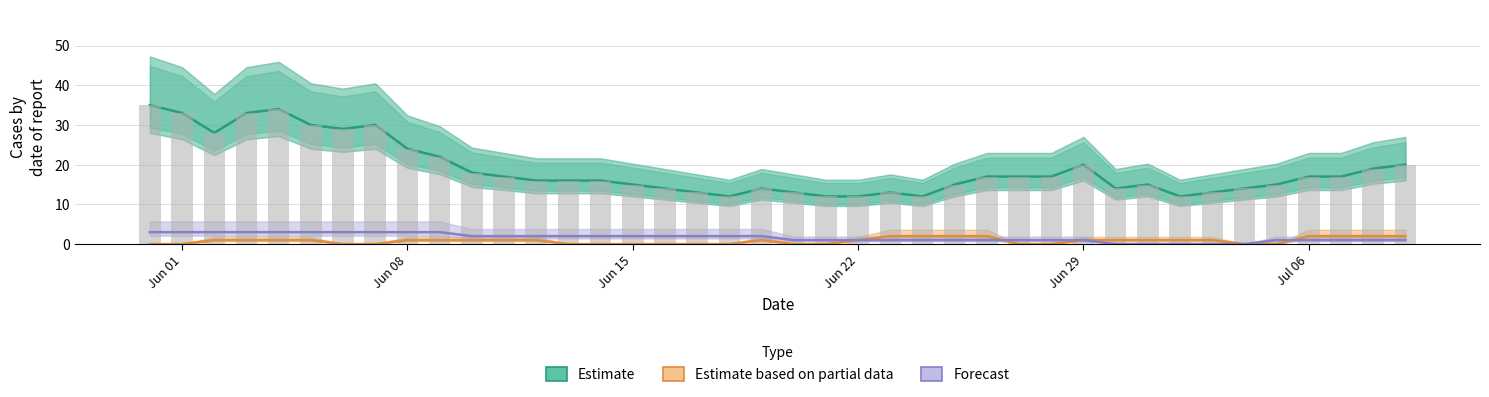

What is the greatest value displayed?

35